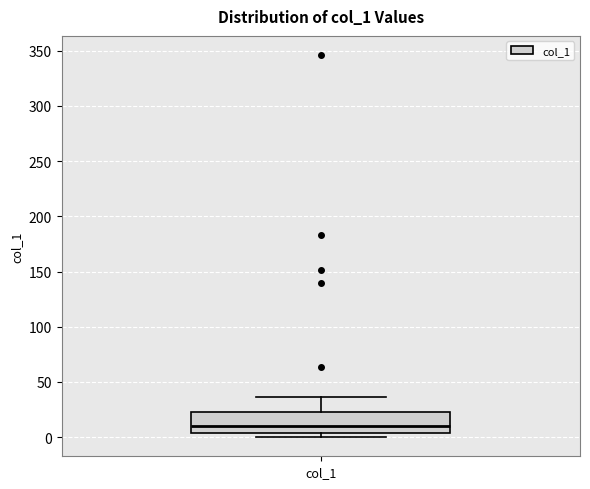

Where does the upper whisker of the box for col_1 end on the y-axis? The values are not printed on the chart, so give them approximately, as read against the axis.

35